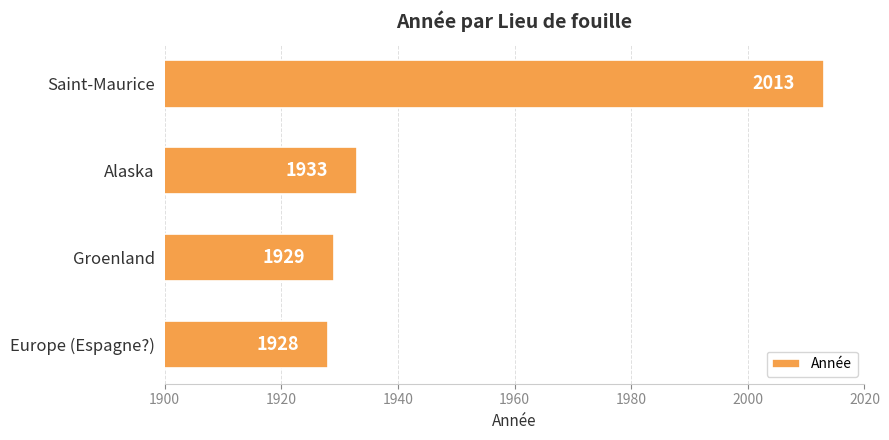

Reading bottom to top, list all the values displayed in this chart.

Europe (Espagne?)=1928	Groenland=1929	Alaska=1933	Saint-Maurice=2013